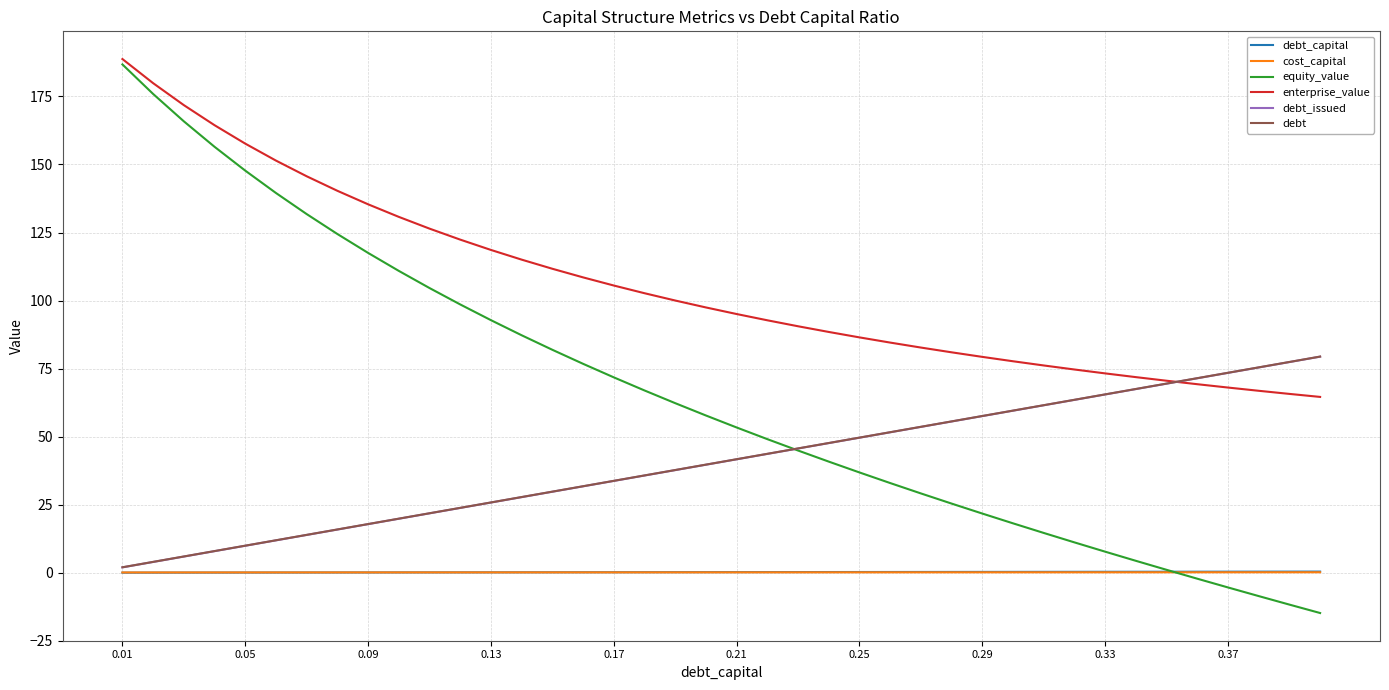

How many negative values does the equity_value series have?

5